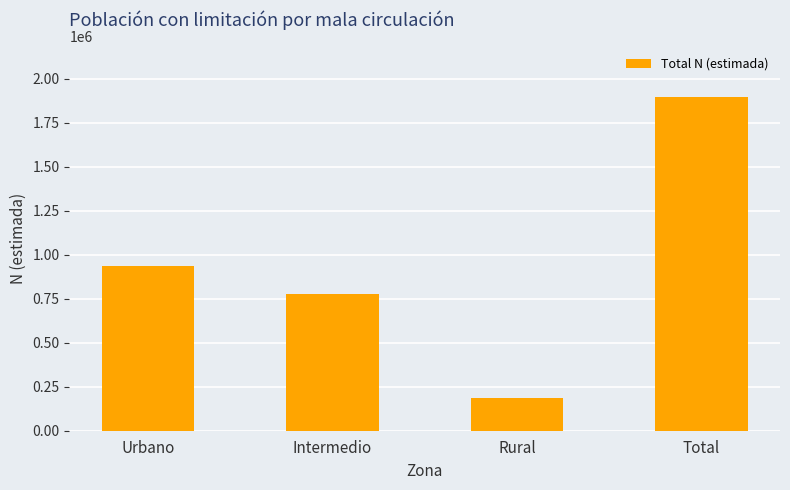

What is the difference between the second highest and second lowest values?

155507